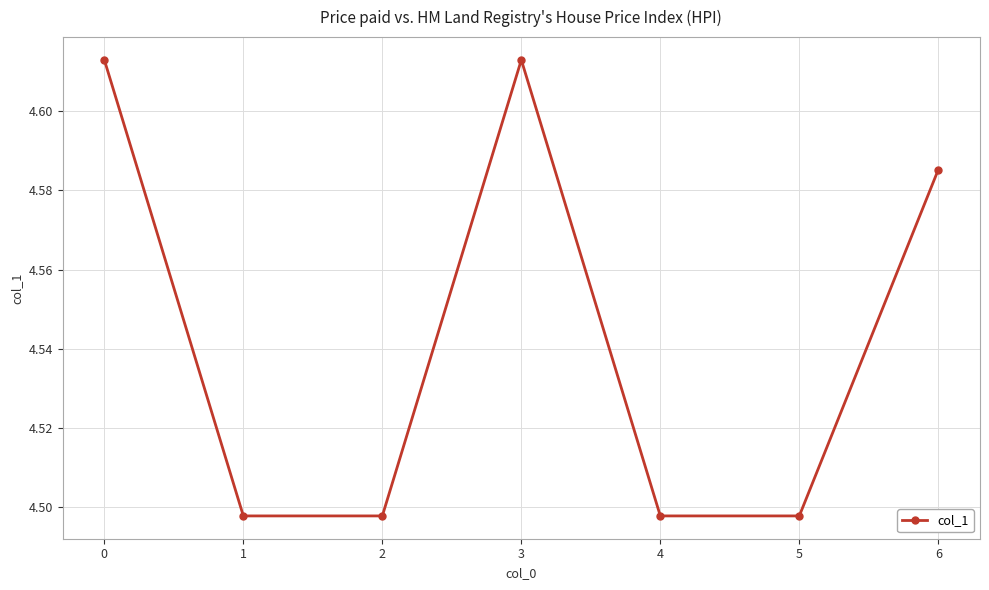

What is the sum of all values?

31.8